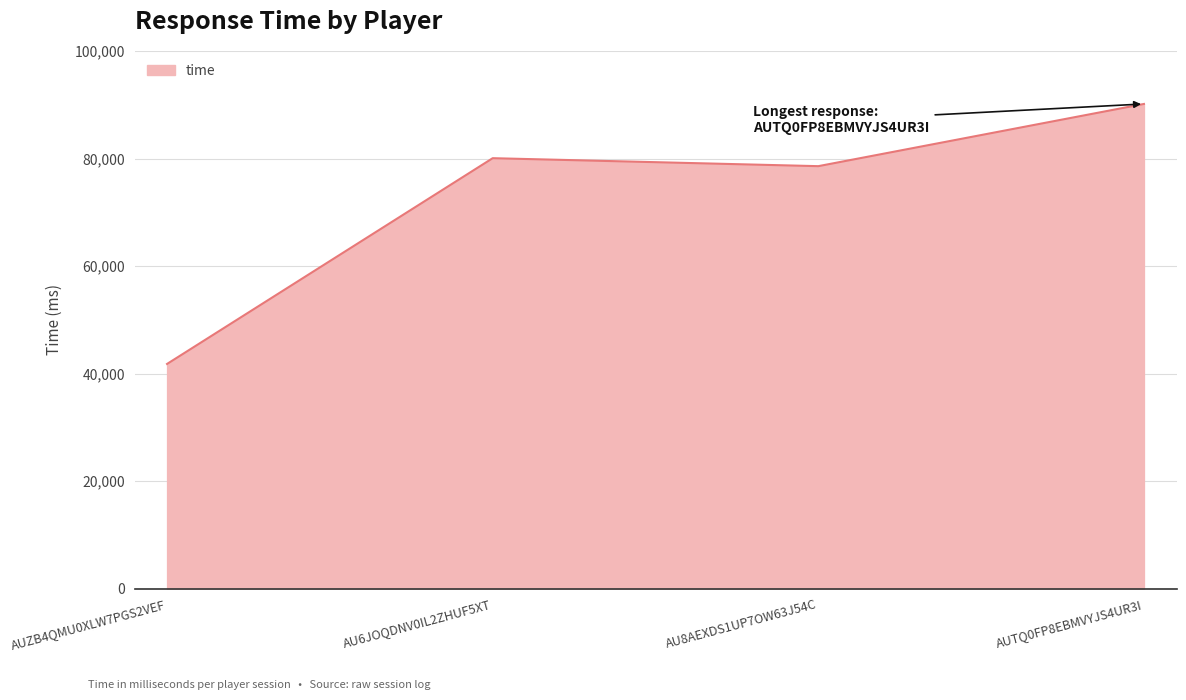

What is the minimum value shown in the chart?

41801